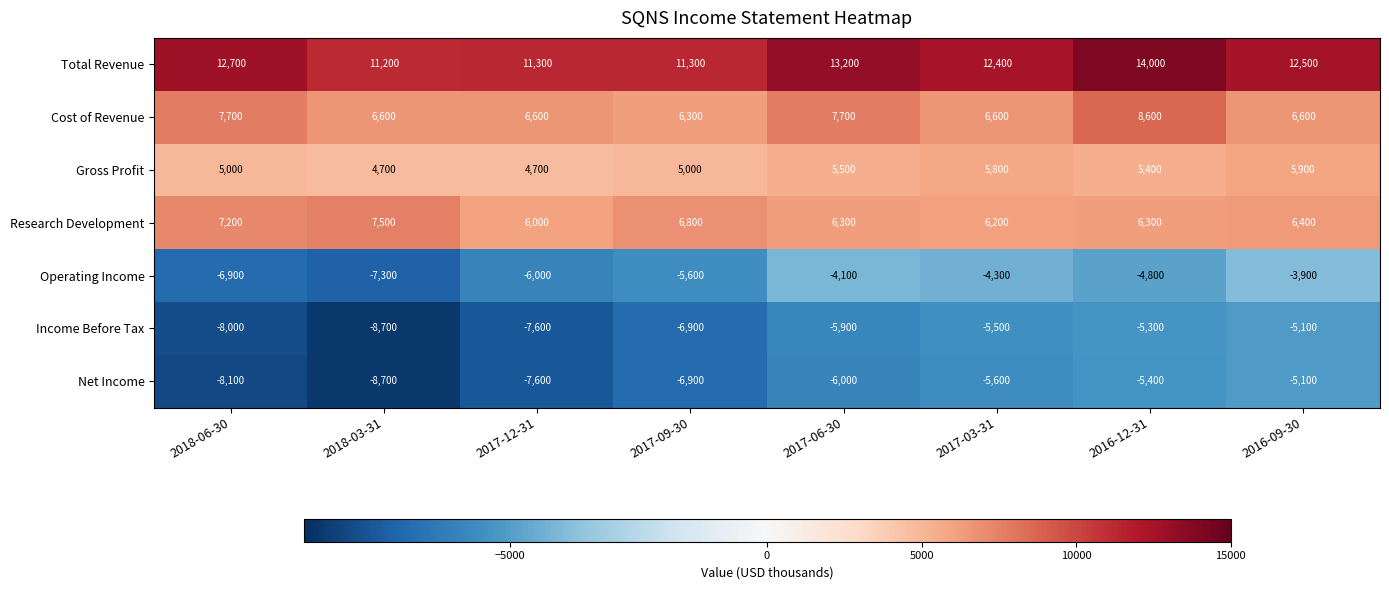

Which series changed the most between 2018-06-30 and 2017-06-30?

Operating Income